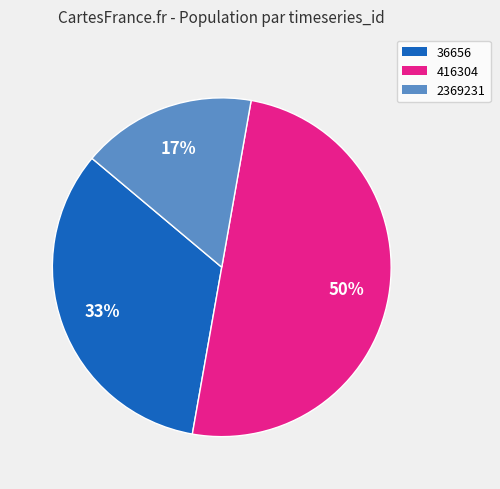

What is the ratio of the value at 416304 to the value at 36656?

1.5